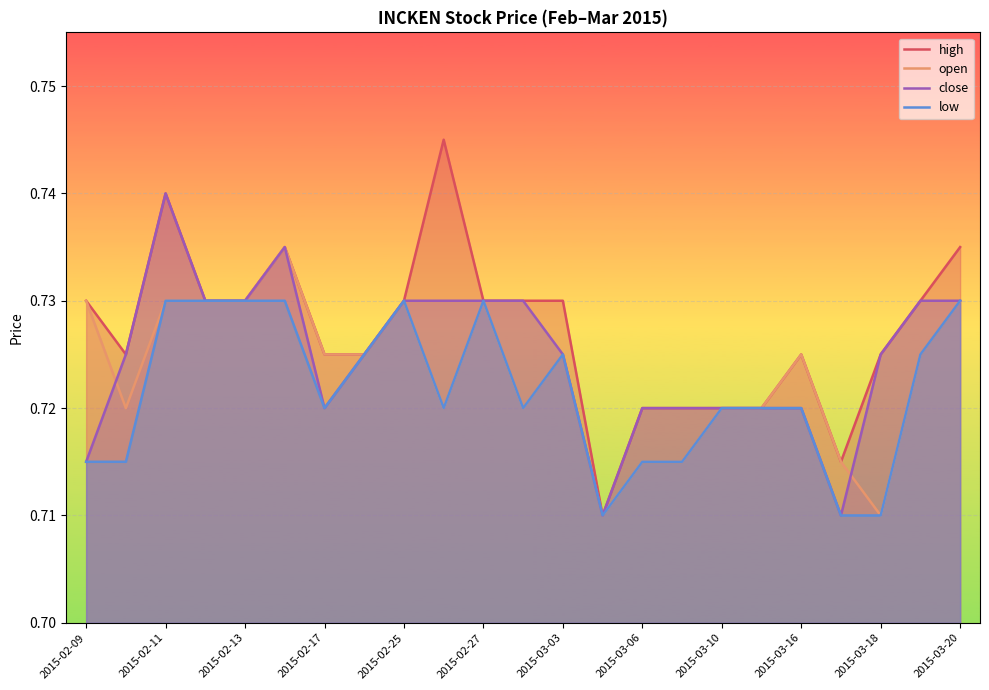

List the series in order of their peak value, highest first.

high, close, open, low